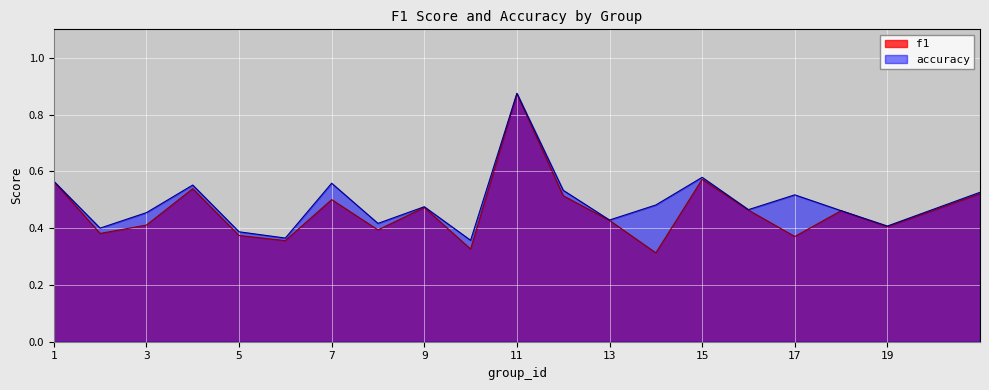

What is the value of the accuracy point at the 9th from the left?

0.5